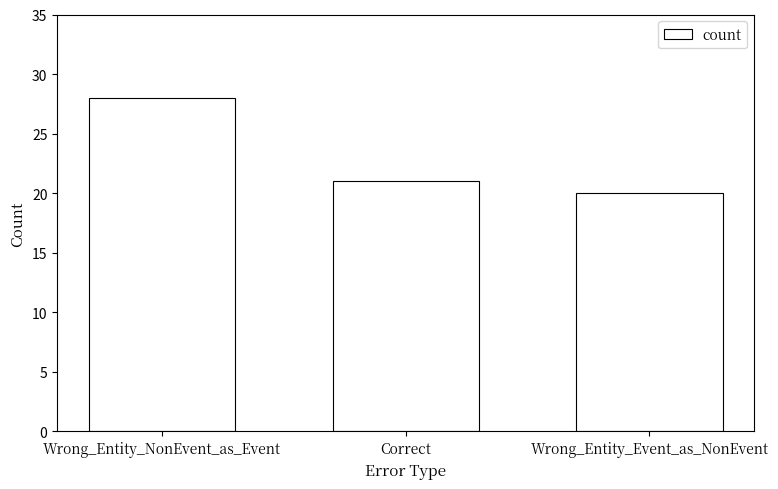

What is the average value?

23